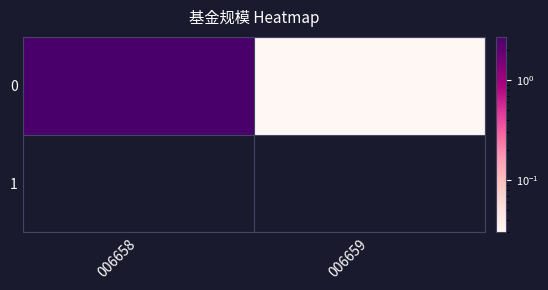

Rank the categories by value from highest to lowest.

006658, 006659